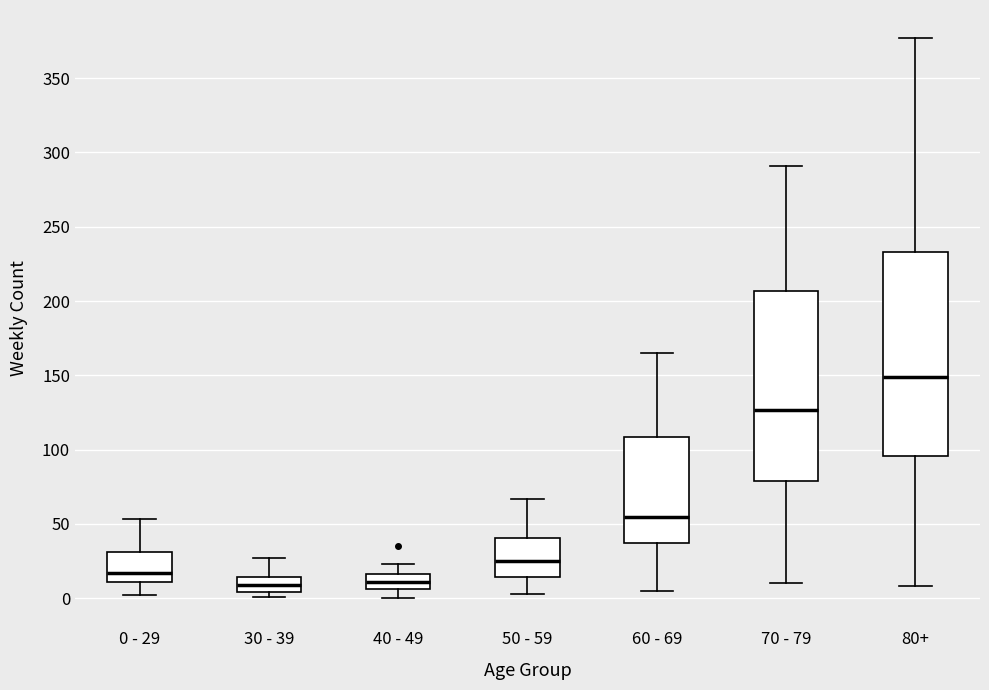

Where does the upper whisker of the box for 0 - 29 end on the y-axis? The values are not printed on the chart, so give them approximately, as read against the axis.

55